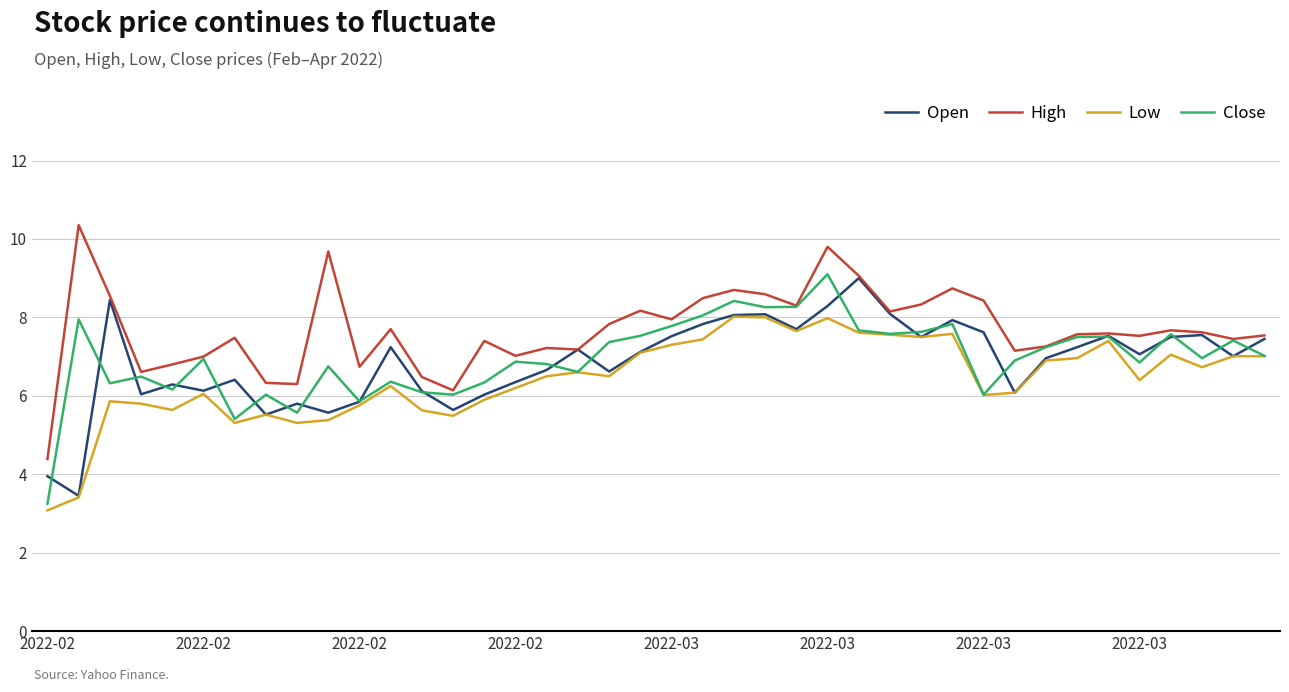

Which series has the largest total across all categories?

High